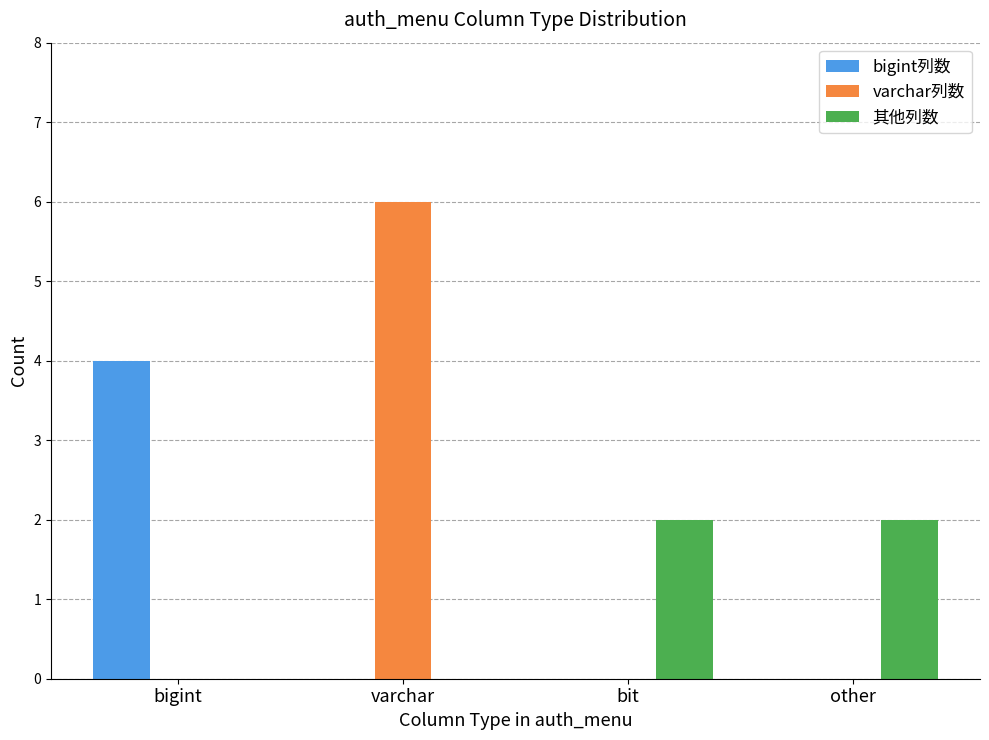

At which category does the chart reach its peak across all series?

varchar